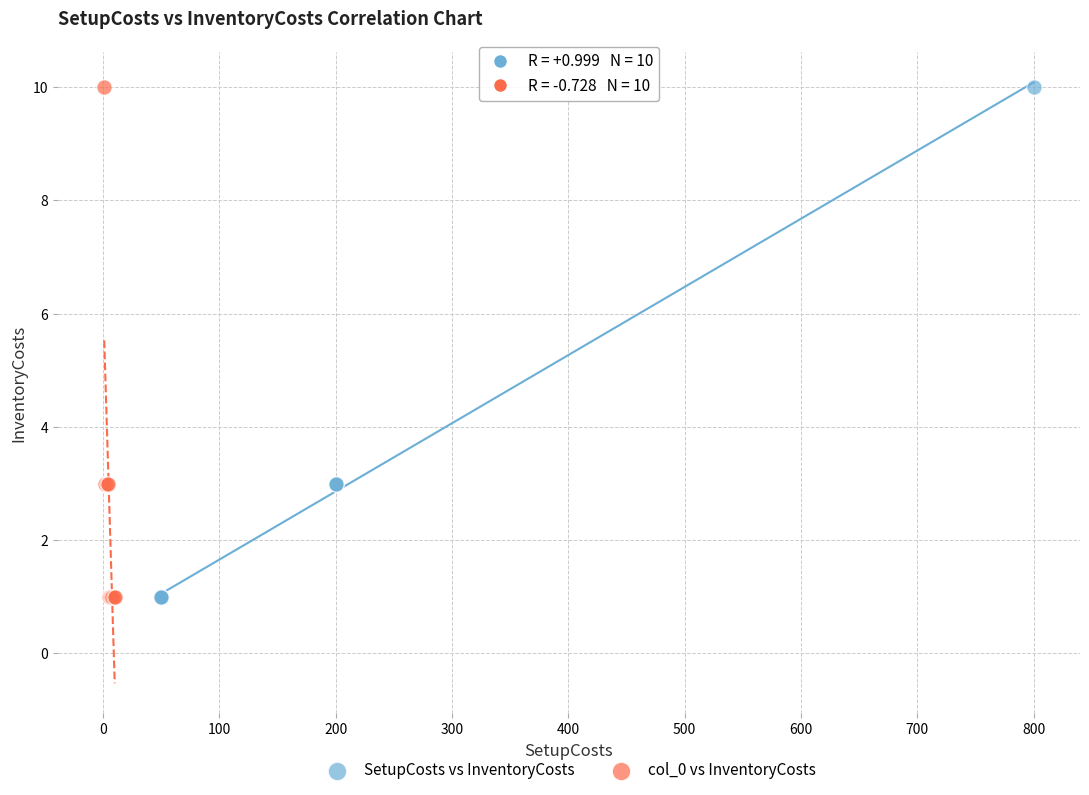

What are all the series names shown in the legend?

SetupCosts vs InventoryCosts, col_0 vs InventoryCosts